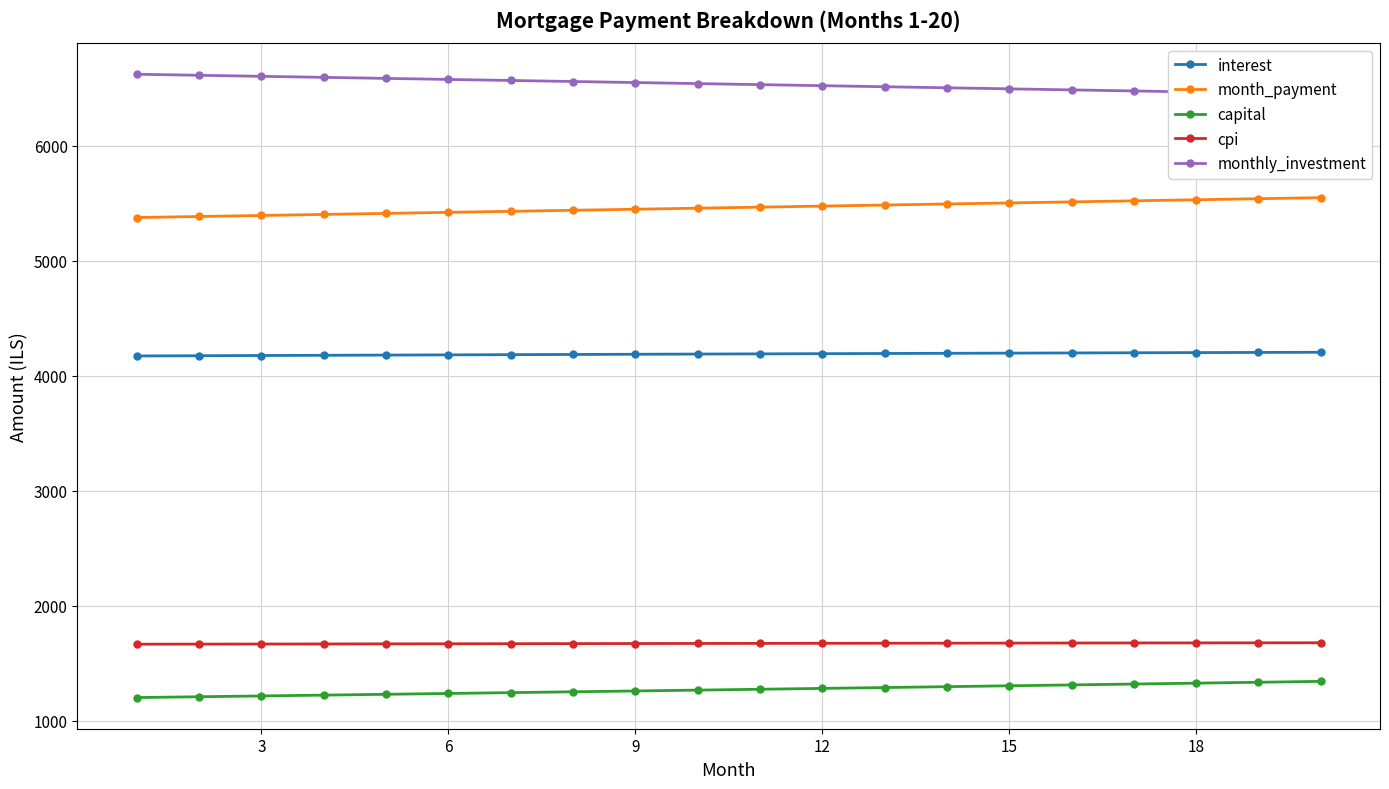

What is the sum of all month_payment values?

109263.2